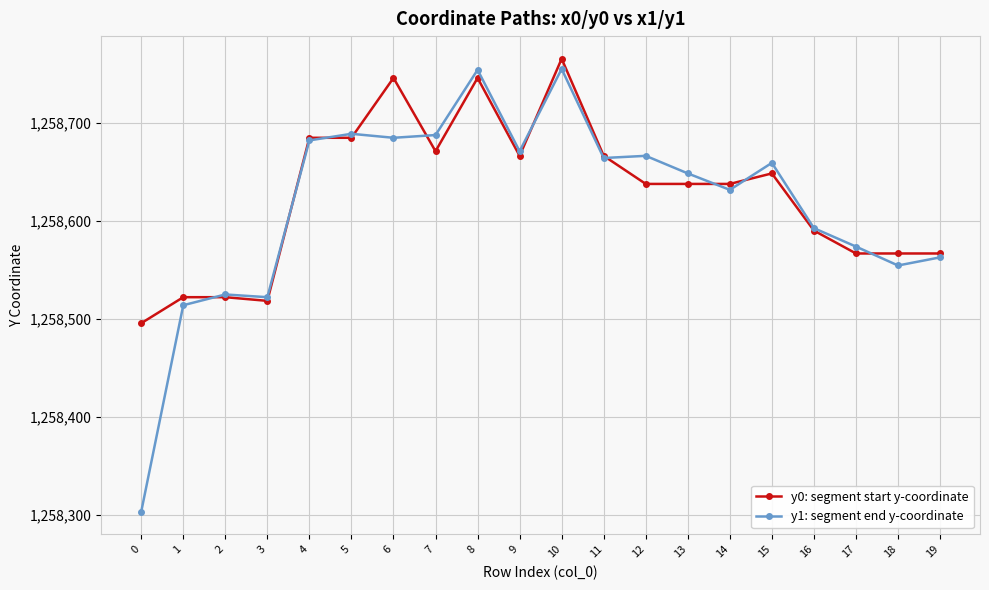

The y0: segment start y-coordinate series shows 1682514.0 at 10. True or false?

False